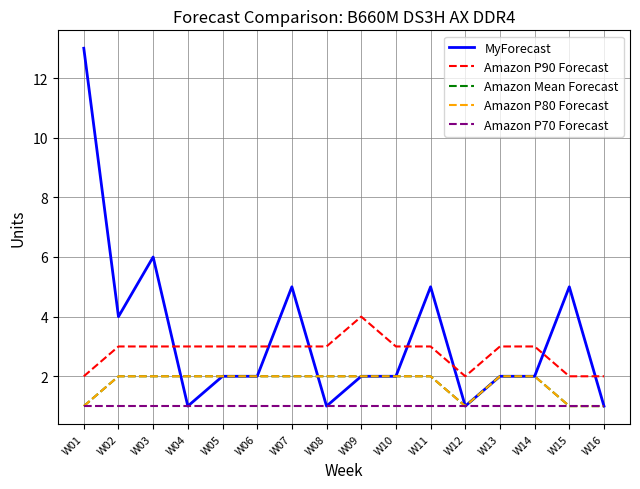

Does the chart have visible grid lines?

Yes